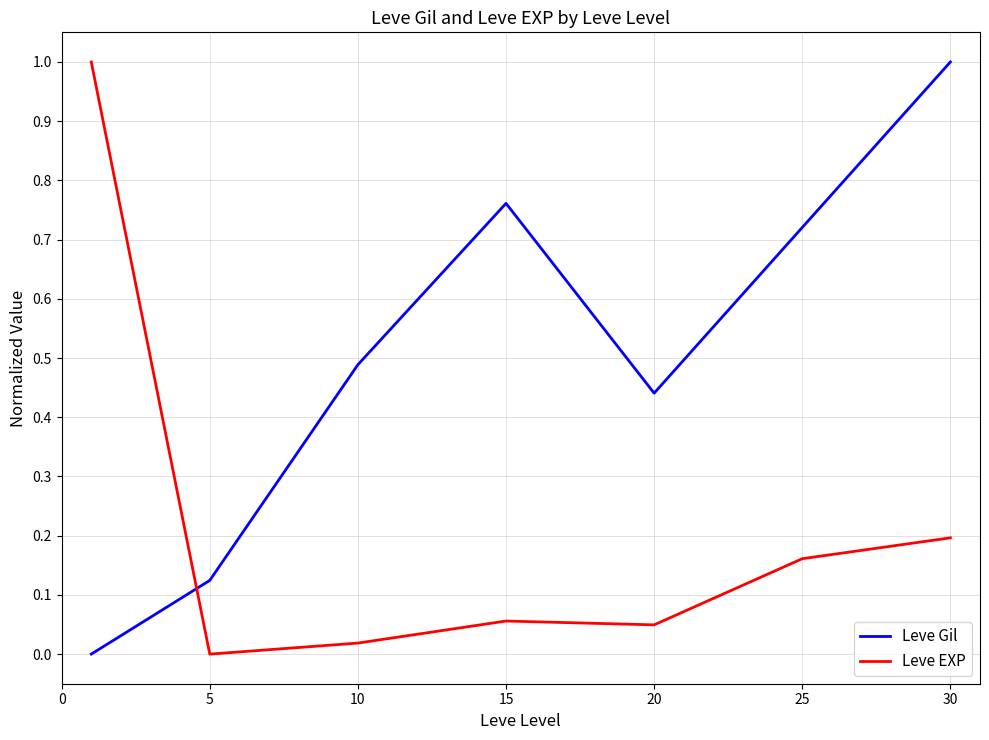

What is the highest value of the Leve Gil series?

1.0